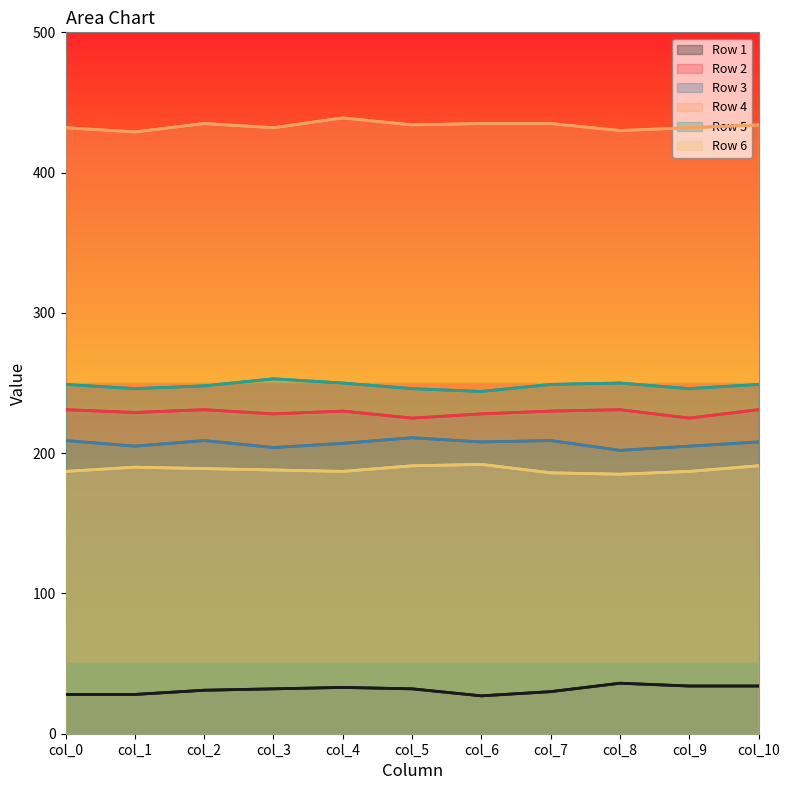

True or false: Row 4 and Row 5 cross at least once.

False